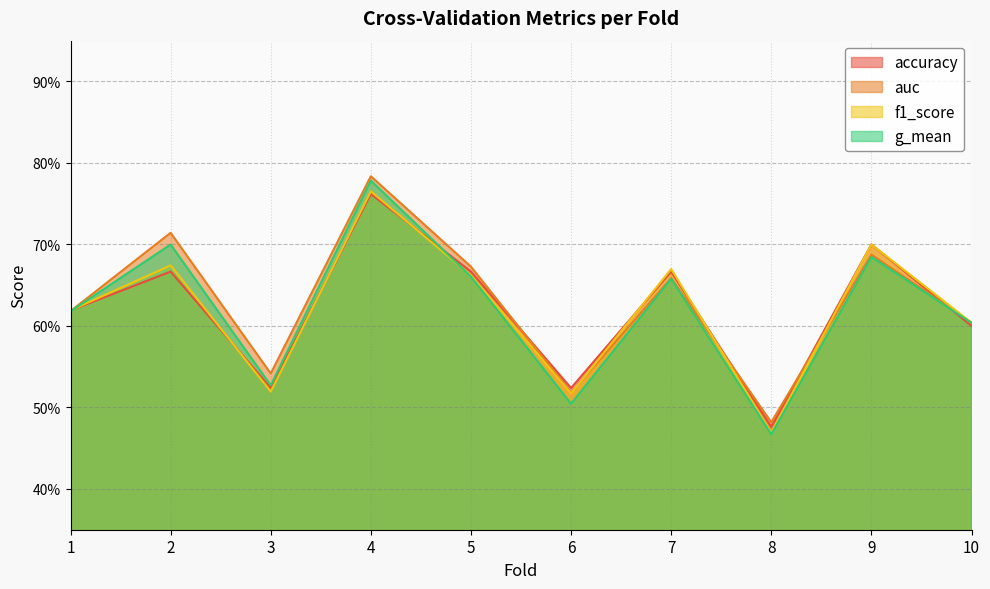

At how many categories does at least one series exceed 0?

10